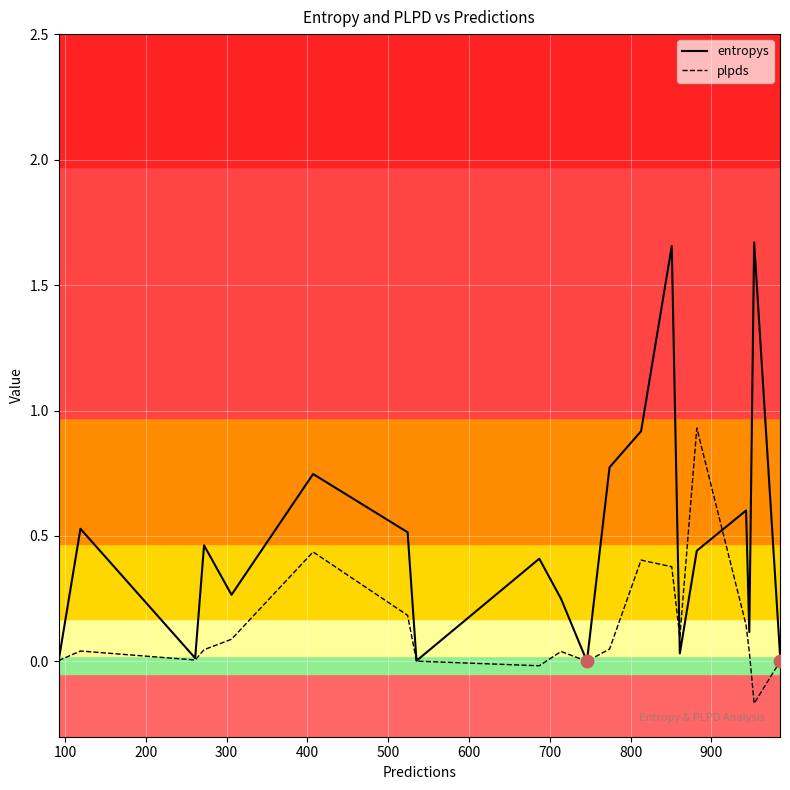

Which series has the largest total across all categories?

entropys